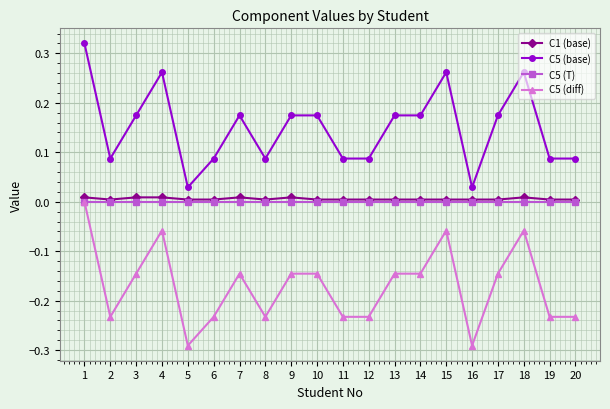

How many lines are shown in the chart?

4